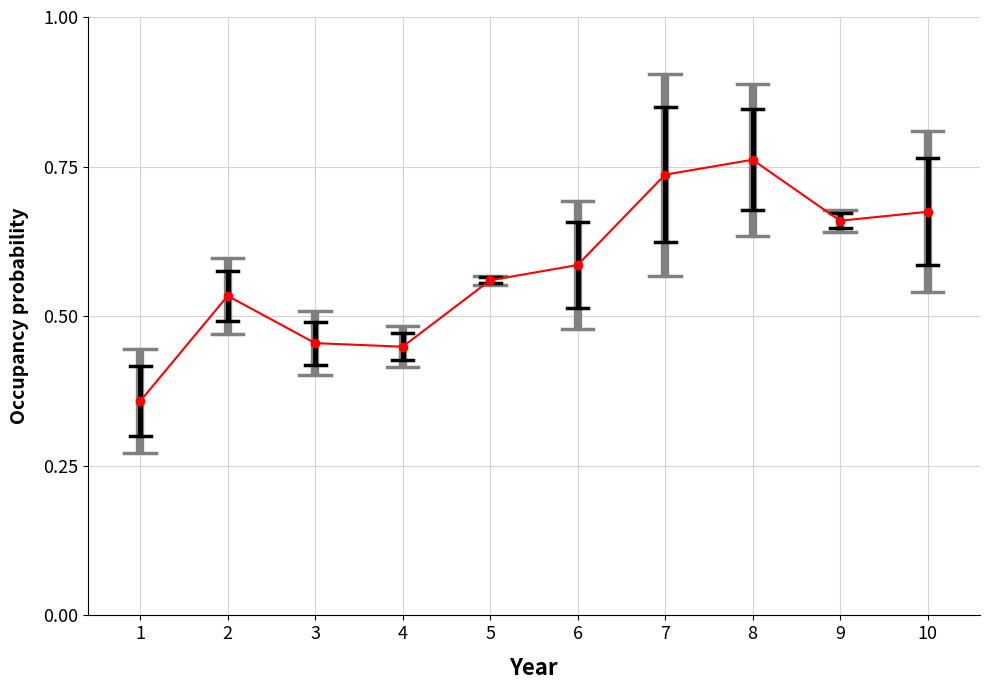

Which label corresponds to the largest value in the chart?

8